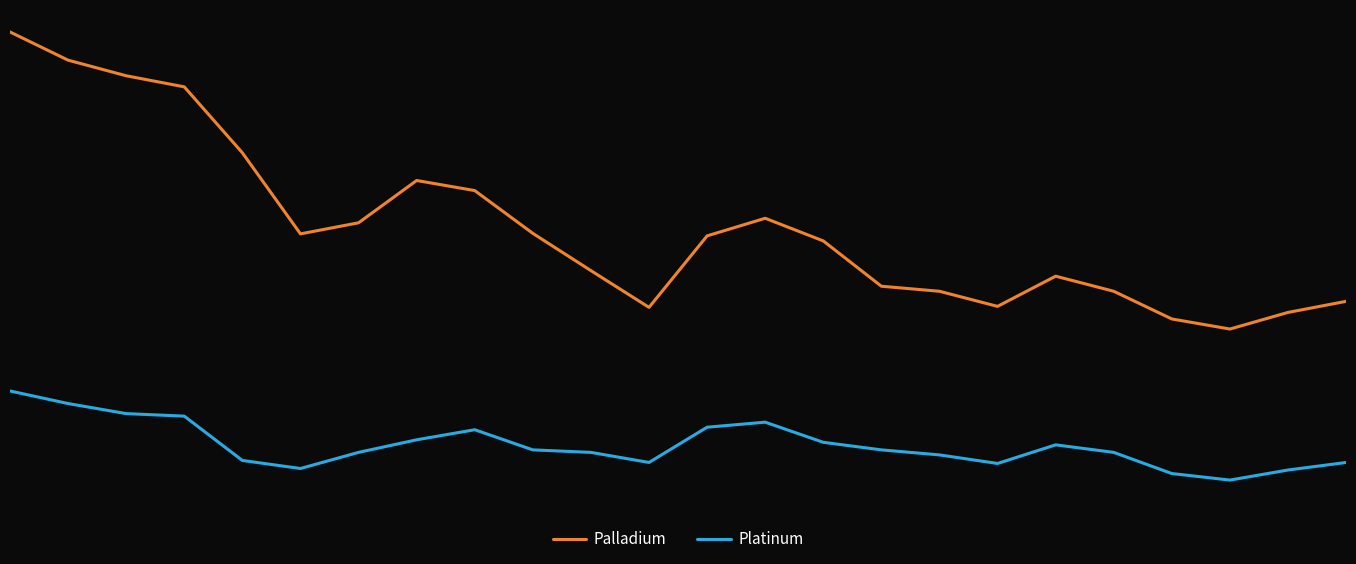

Is this an area chart (filled region under the line)?

No